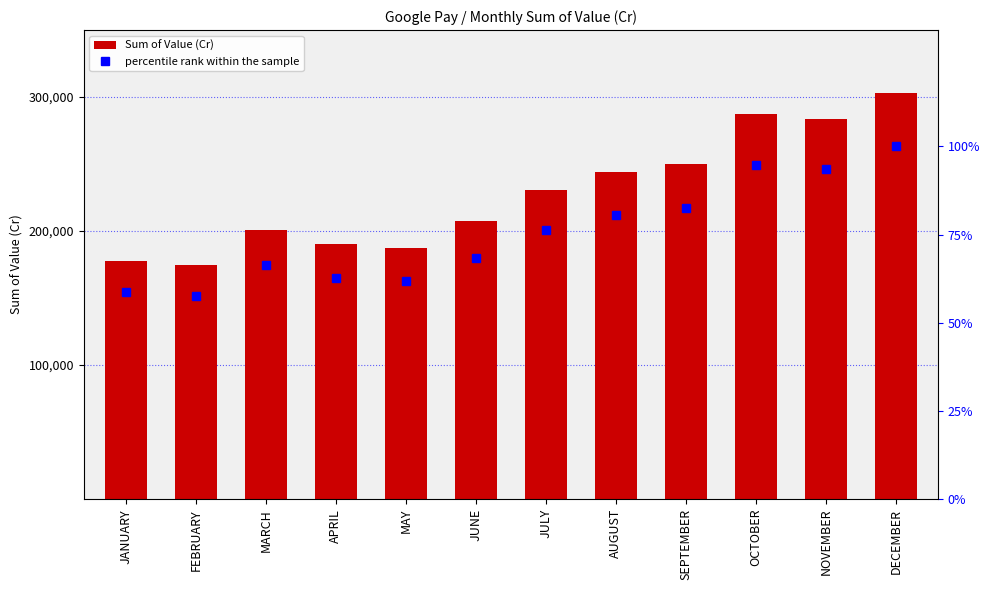

Which series changed the most between FEBRUARY and JUNE?

Sum of Value (Cr)